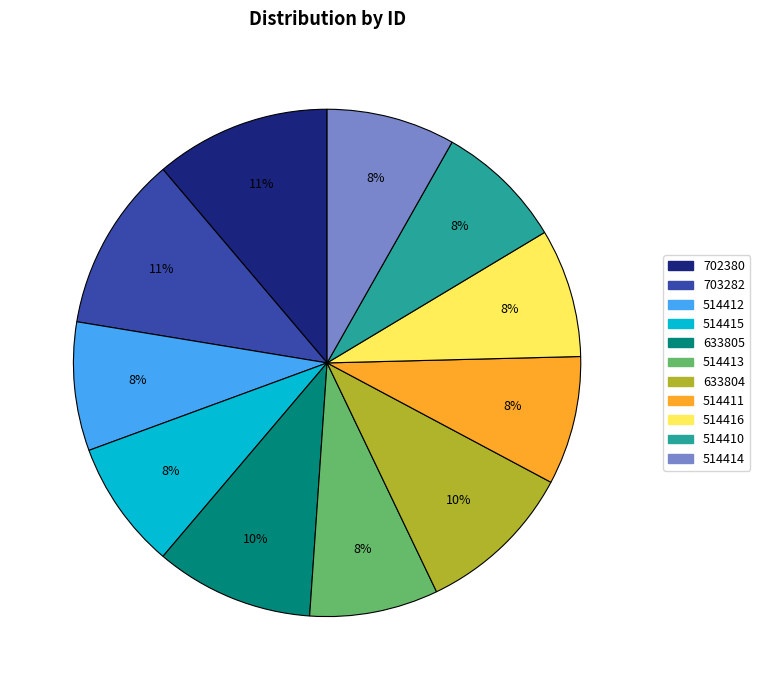

Is there a majority slice in this chart?

No